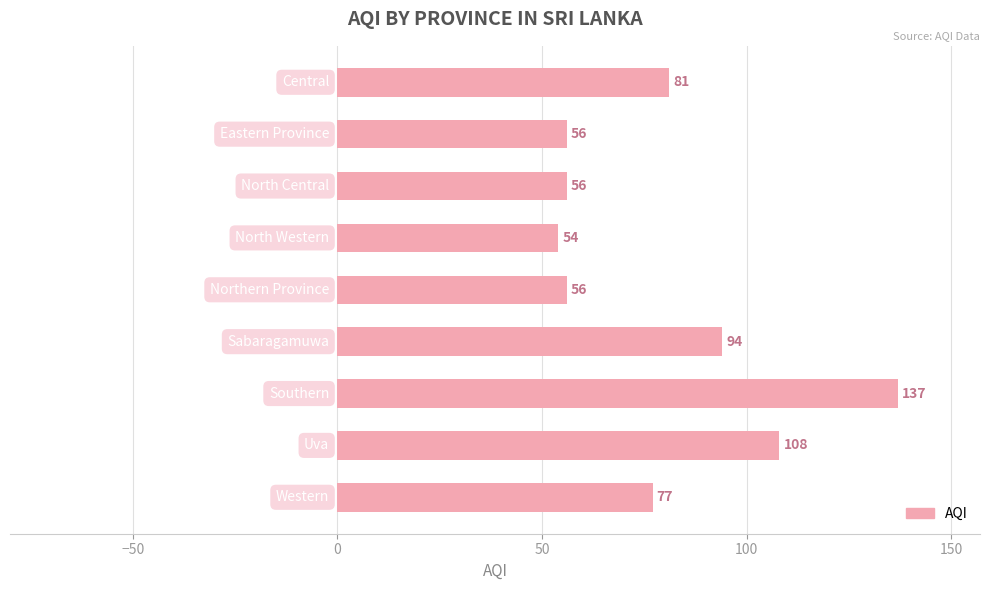

What is the smallest value displayed?

54